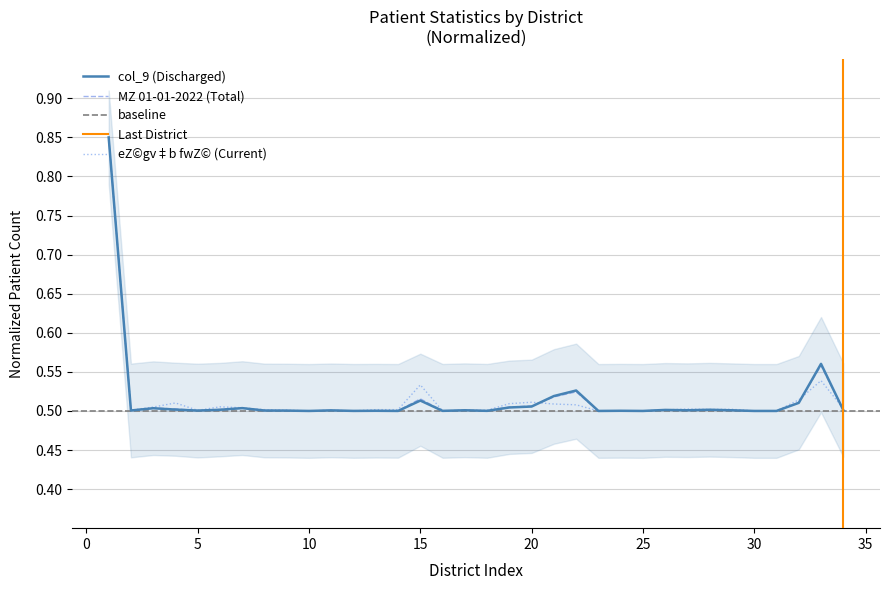

What is the value of the MZ 01-01-2022 point at the 6th from the left?

0.5